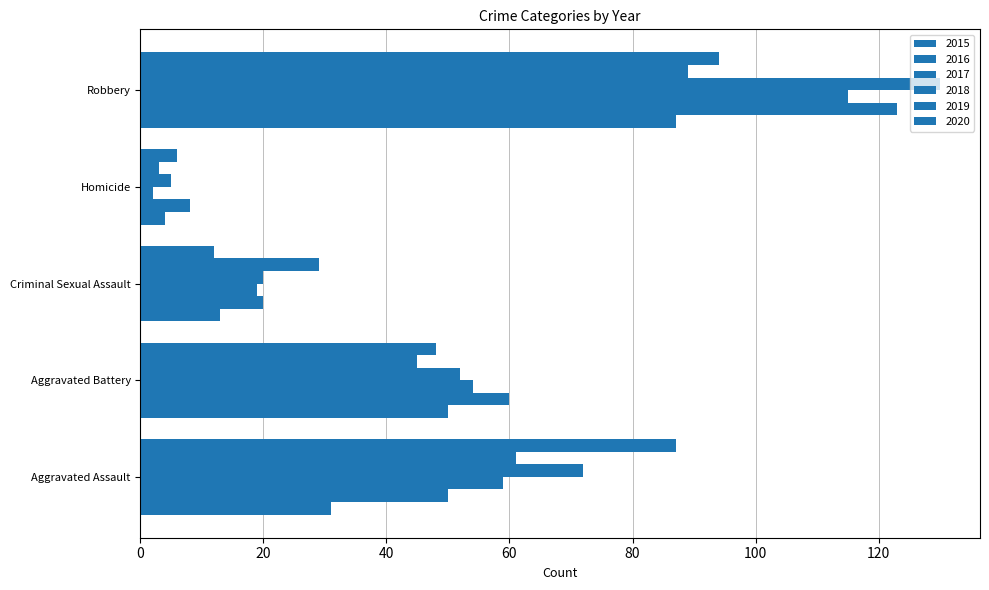

At how many categories does at least one series exceed 61?

2